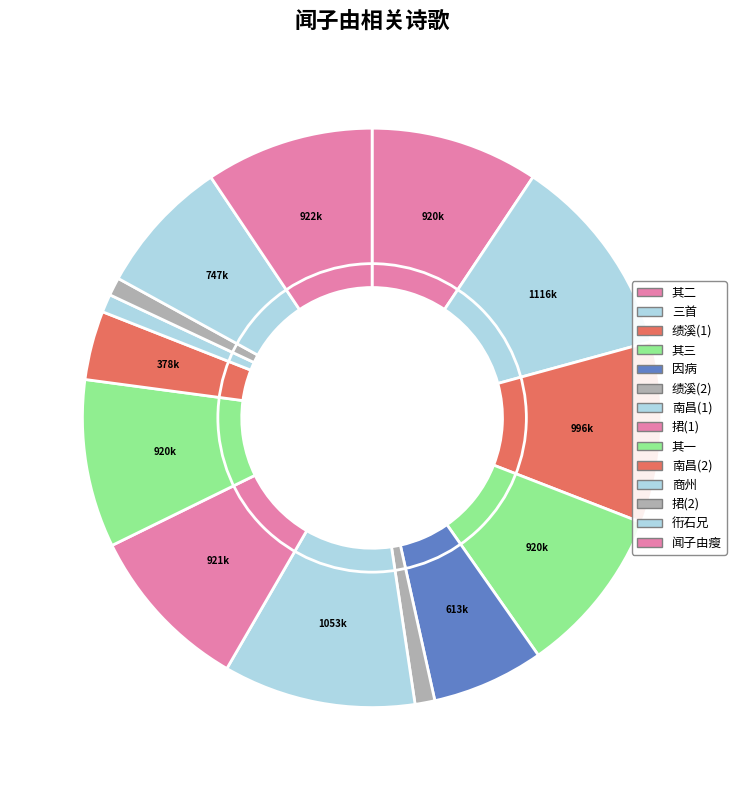

How many segments does this pie chart have?

14